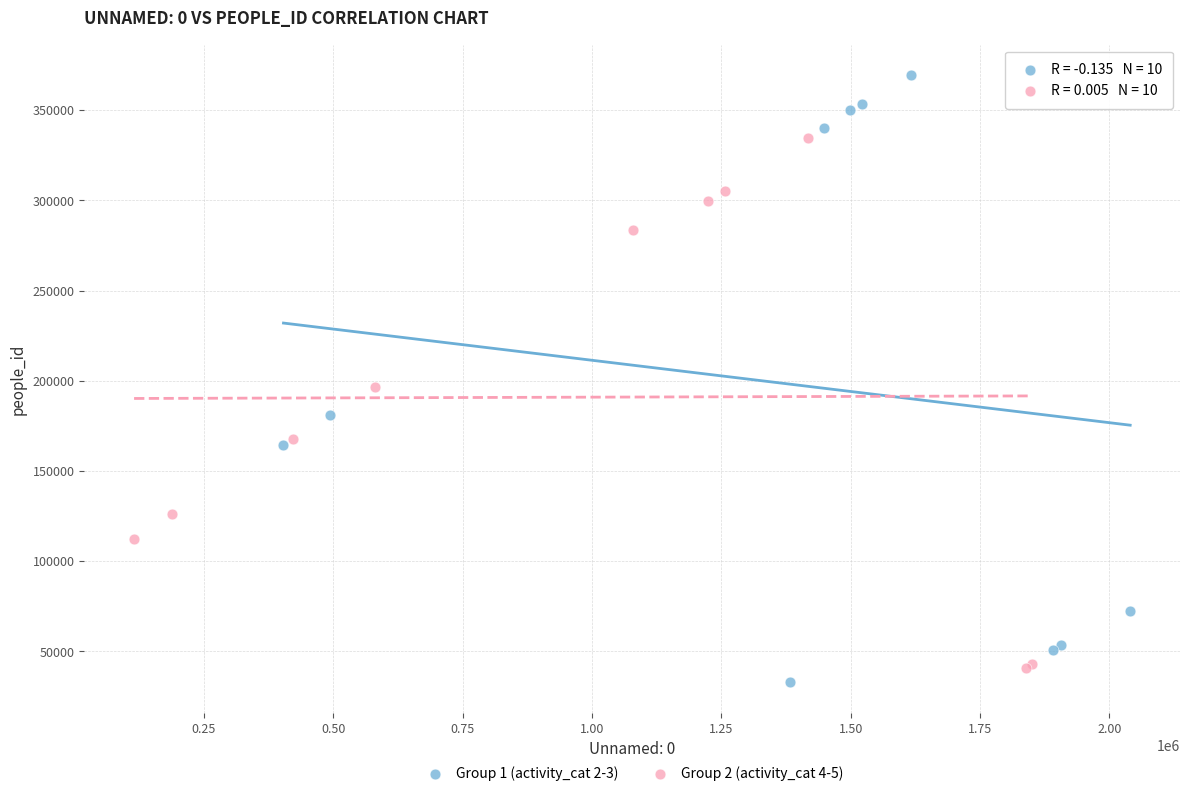

Which series reaches the maximum Y coordinate?

Group 1 (activity_cat 2-3)